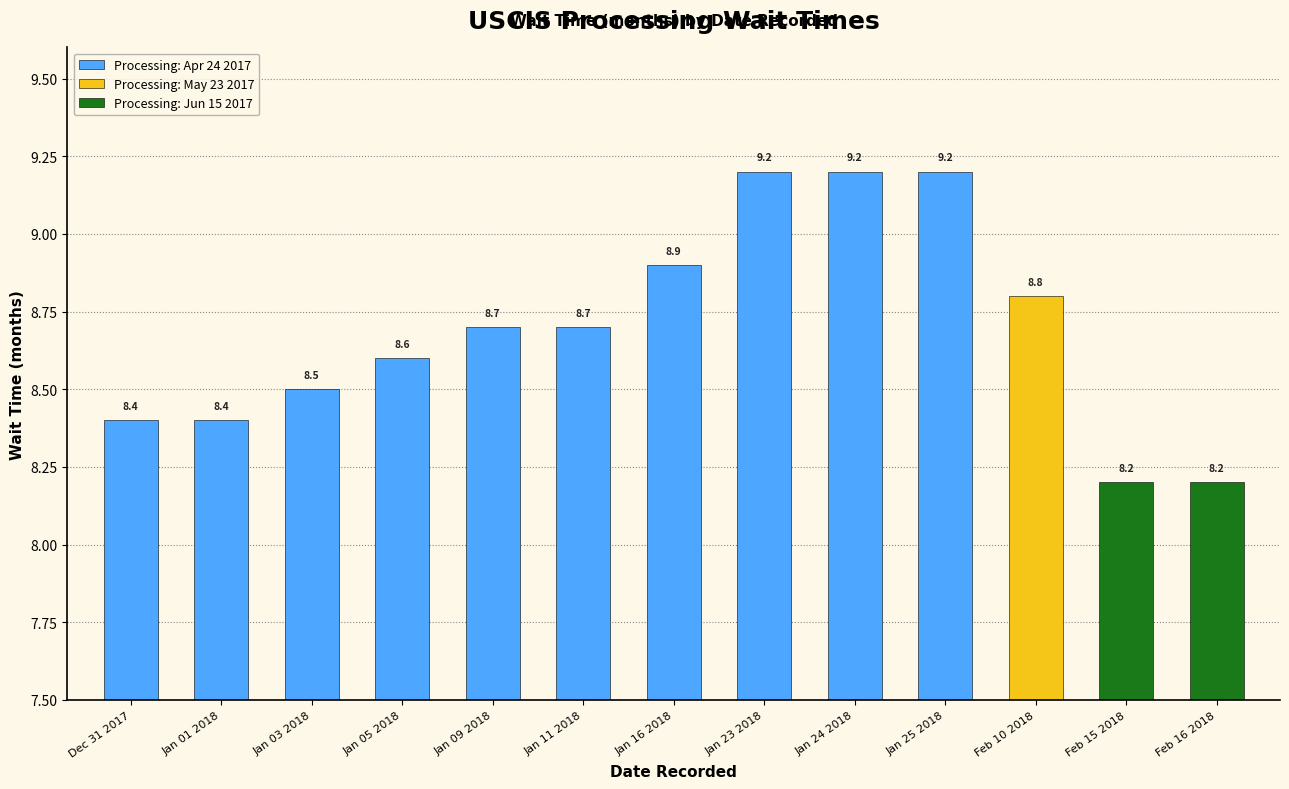

Between Feb 16 2018 and Jan 05 2018, which is larger?

Jan 05 2018